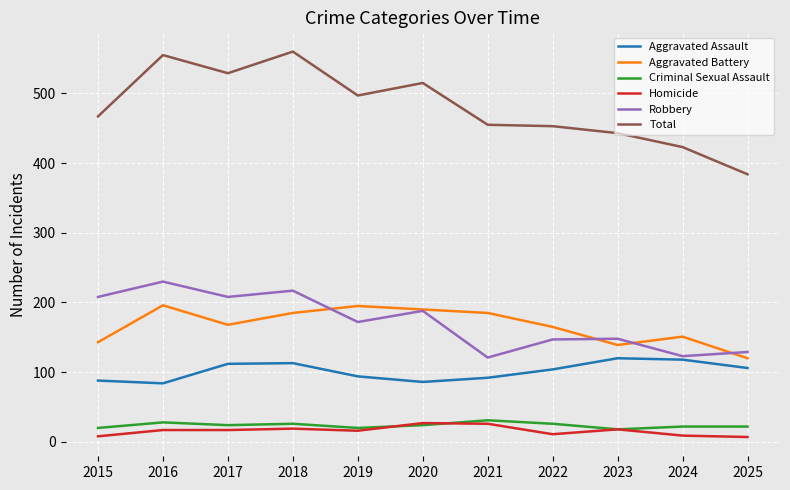

What is the spread (max minus min) of values at 2019?

481